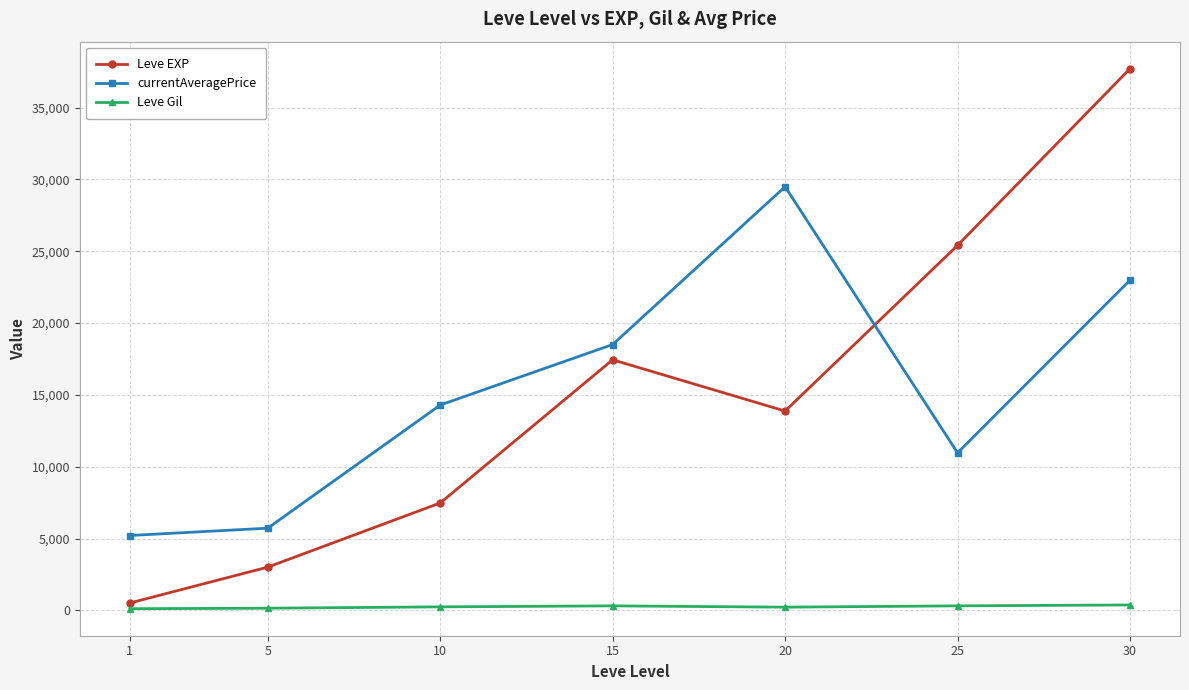

Which series has the largest range (max minus min)?

Leve EXP